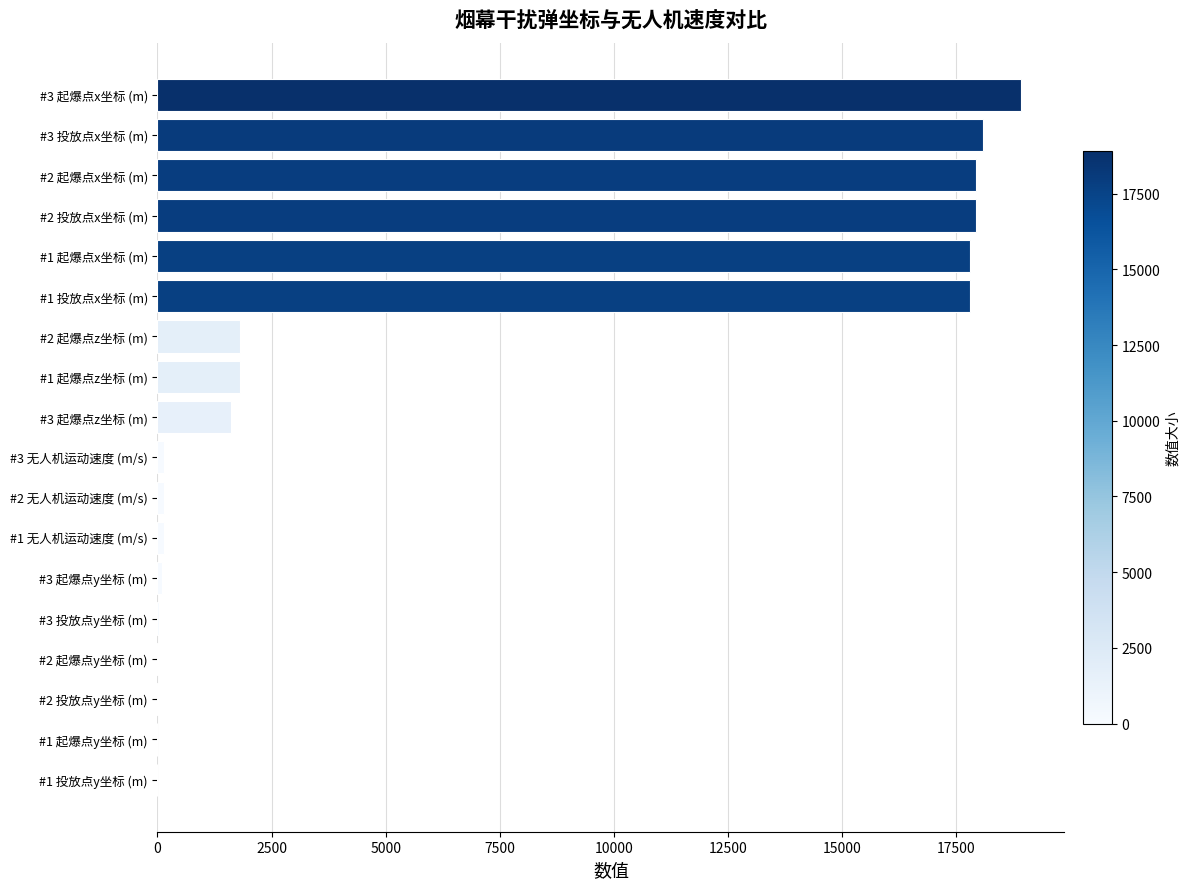

At which category does the chart reach its peak across all series?

#3 起爆点x坐标 (m)